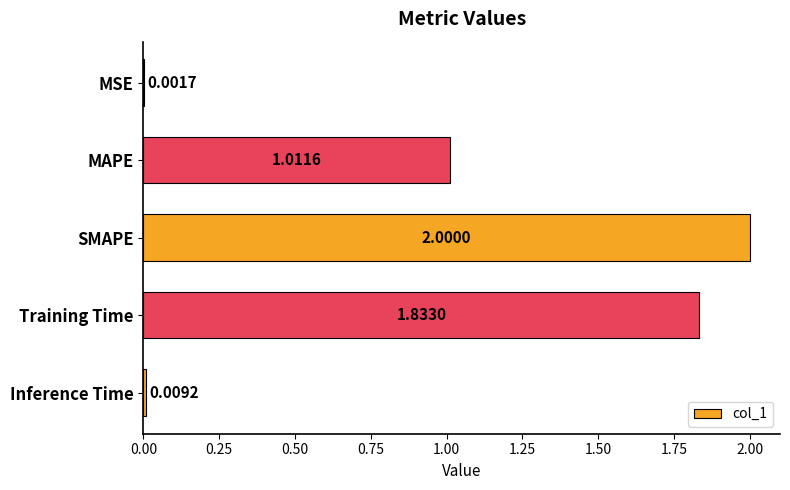

Where is the data nearest to the value 1?

MAPE